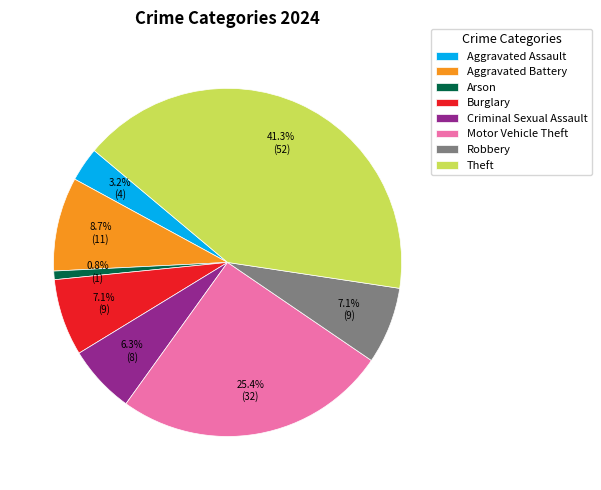

Does any single category account for the majority?

No